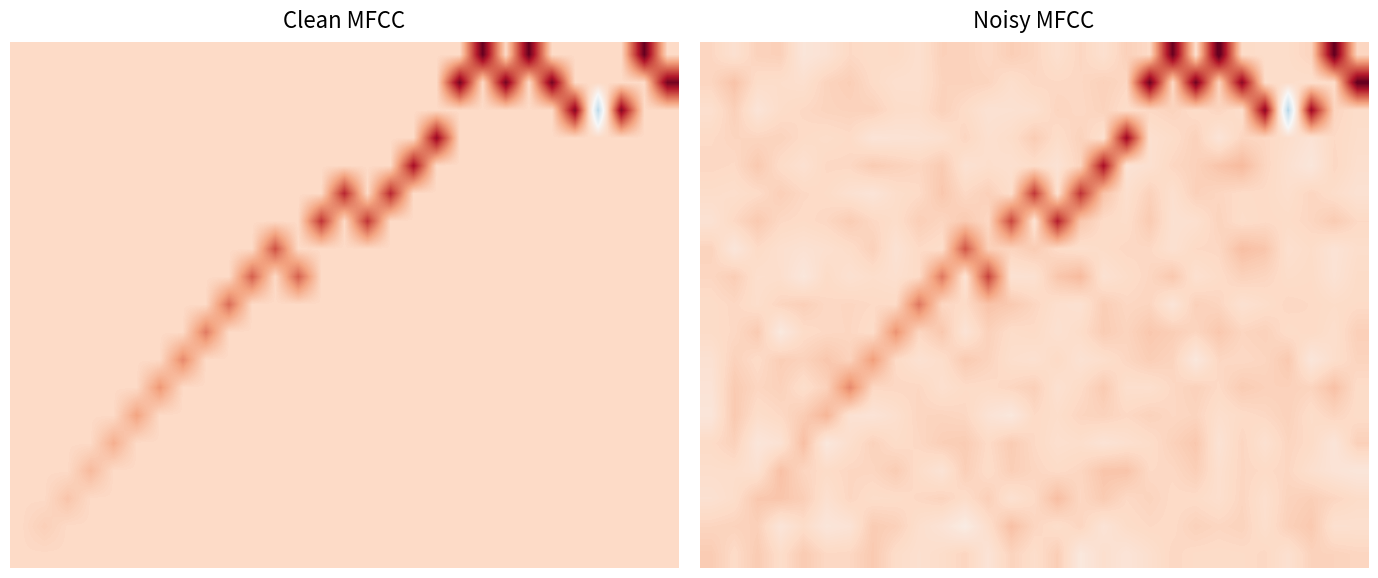

What is the minimum value shown in the chart?

-0.6